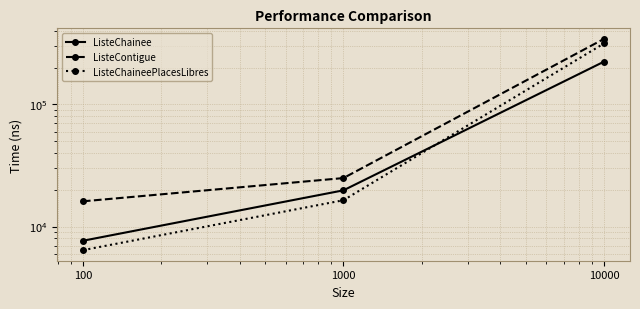

Does the chart display data point markers on the line(s)?

Yes